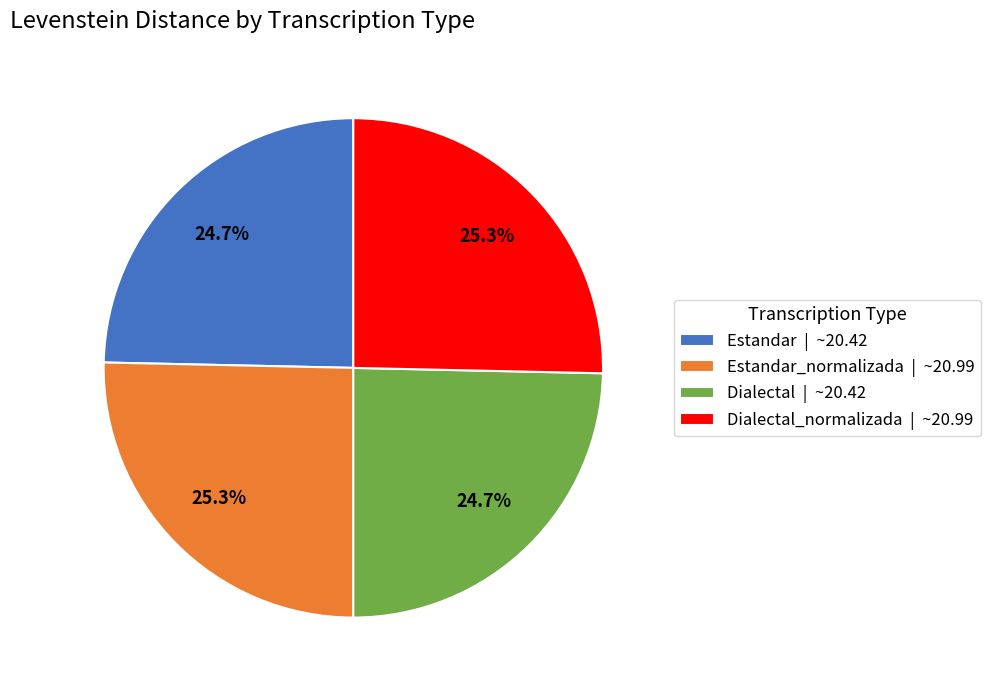

Approximately how many times larger is the value at Estandar_normalizada | ~20.99 compared to Dialectal_normalizada | ~20.99?

1.0